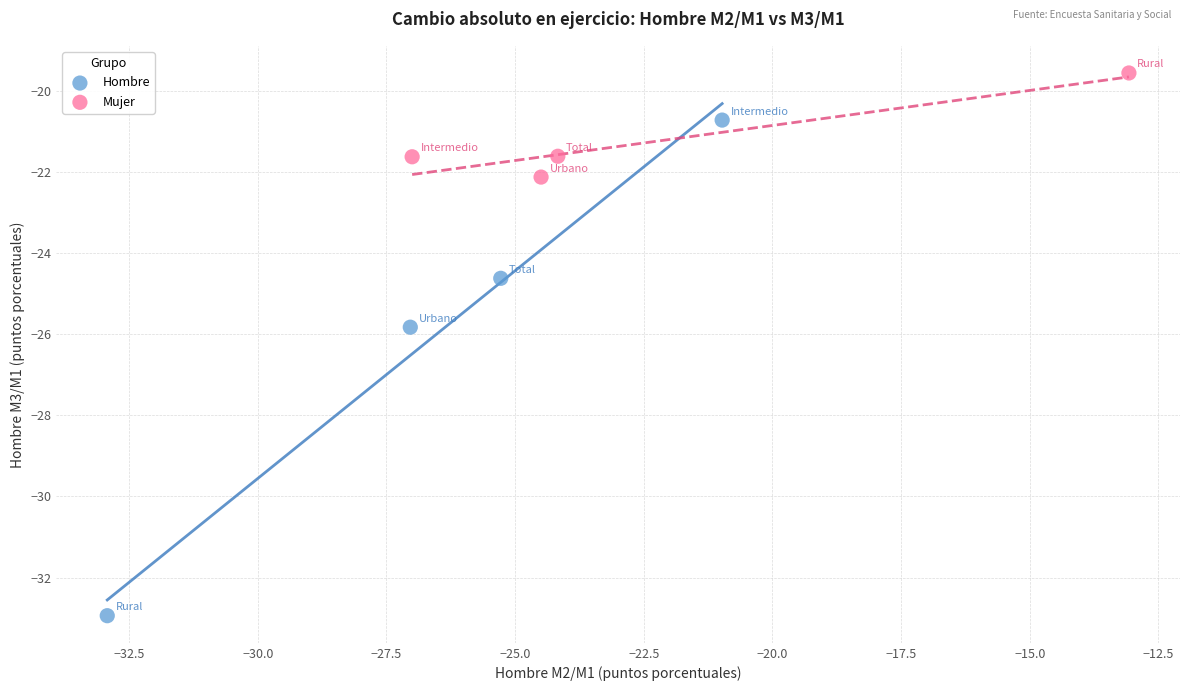

What are all the series names shown in the legend?

Hombre, Mujer